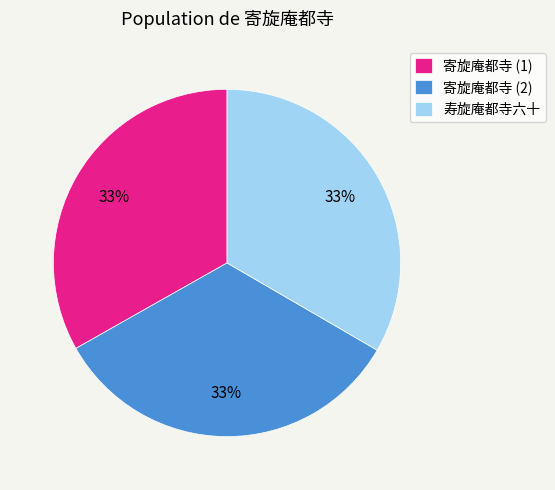

Is the sum of 寄旋庵都寺 (2) and 寄旋庵都寺 (1) greater than half?

Yes